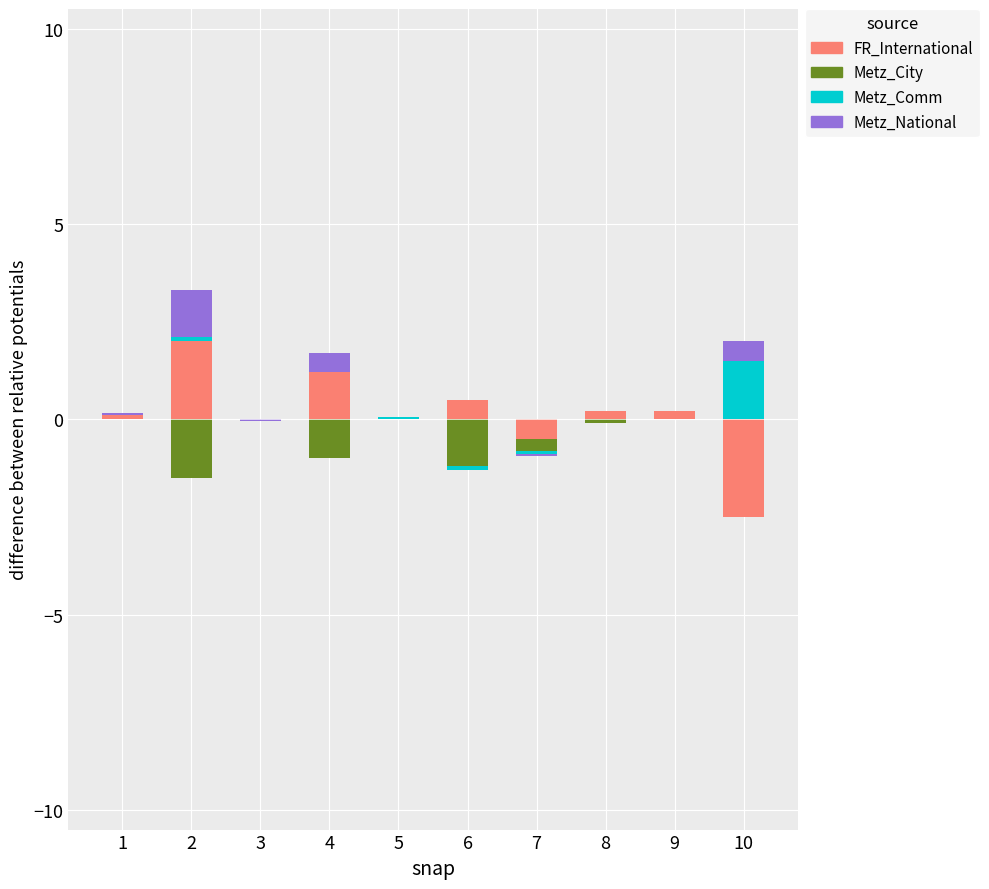

At which label does Metz_City reach its peak?

1